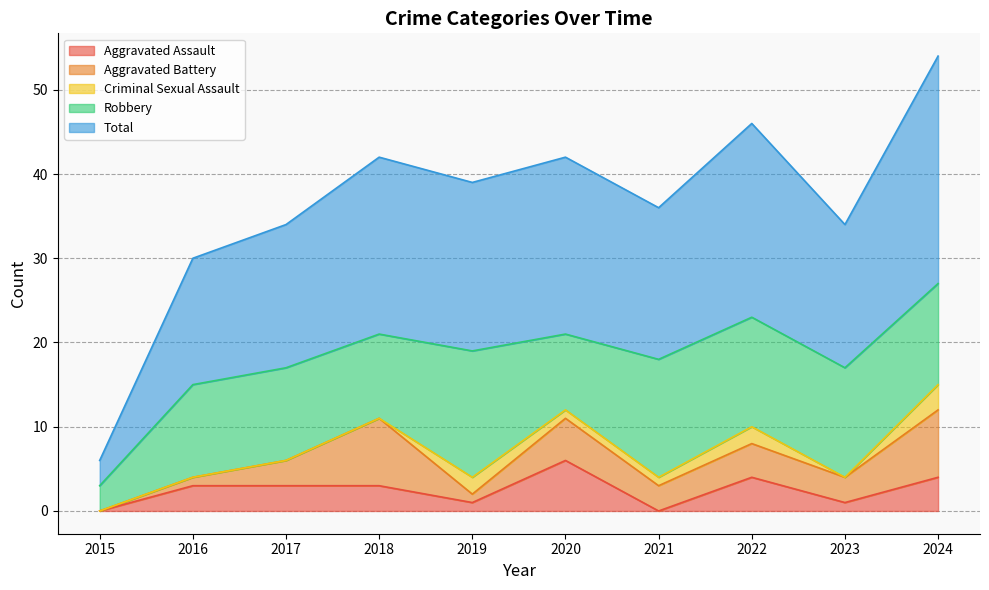

True or false: Aggravated Battery and Aggravated Assault intersect in this chart.

True